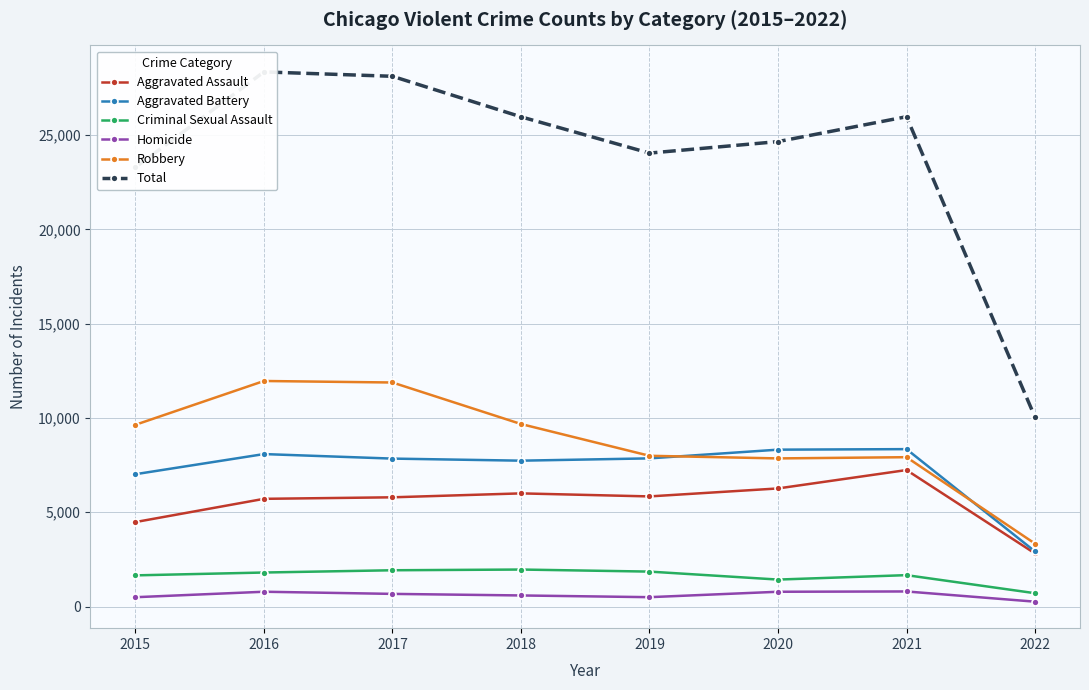

At which label does Robbery first exceed 9638?

2016